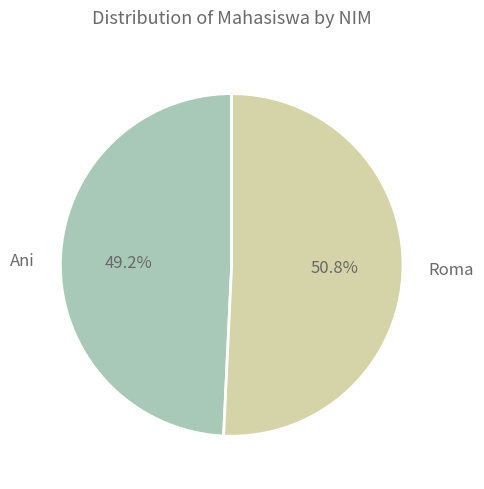

Count the number of slices in the pie.

2